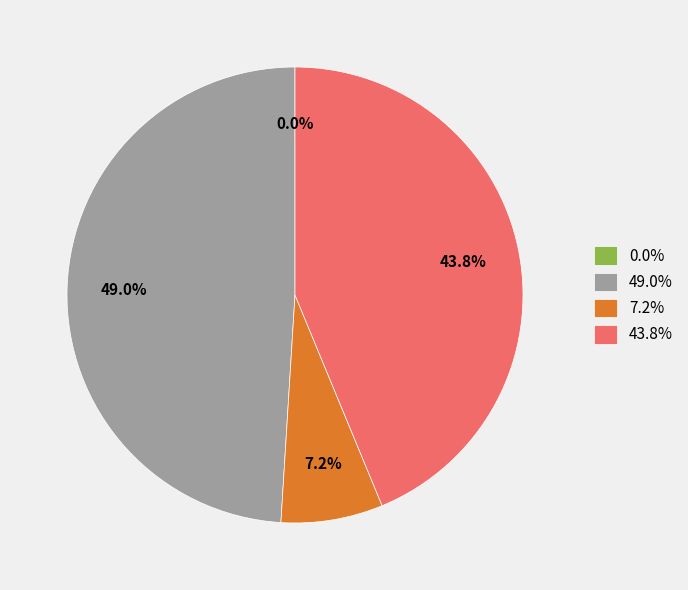

Which slice is the largest?

49.0%